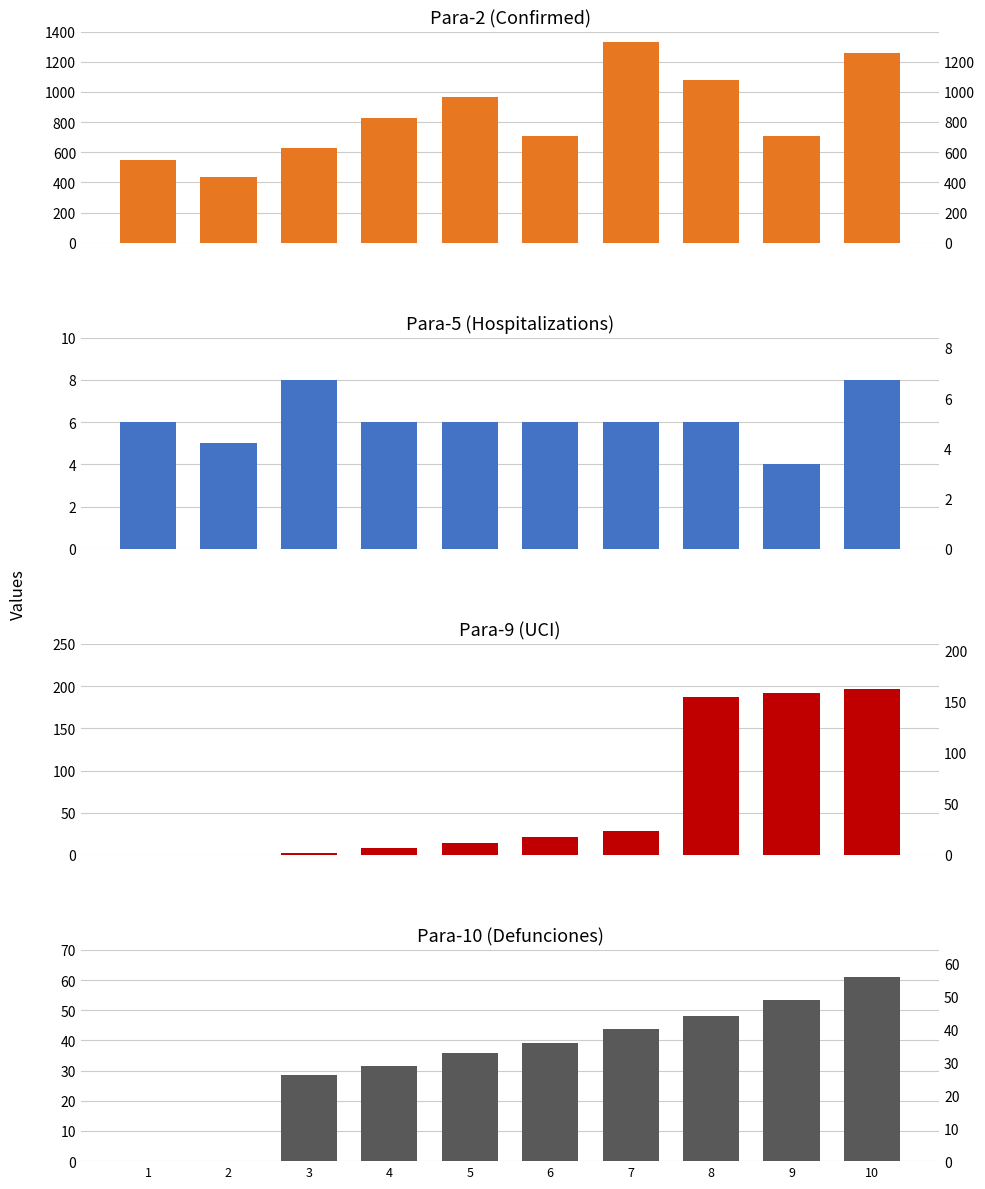

Reading left to right, what are all the values shown in this chart?

Para-2: 1=549.0	2=438.2	3=626.4	4=826.6	5=965.3	6=707.0	7=1332.1	8=1079.3	9=709.2	10=1255.9
Para-5: 1=6.0	2=5.0	3=8.0	4=6.0	5=6.0	6=6.0	7=6.0	8=6.0	9=4.0	10=8.0
Para-9: 1=0.0	2=0.0	3=1.8	4=7.8	5=13.6	6=21.3	7=28.9	8=187.6	9=192.3	10=196.7
Para-10: 1=0.0	2=0.0	3=28.5	4=31.4	5=35.7	6=39.2	7=43.9	8=48.1	9=53.4	10=61.2